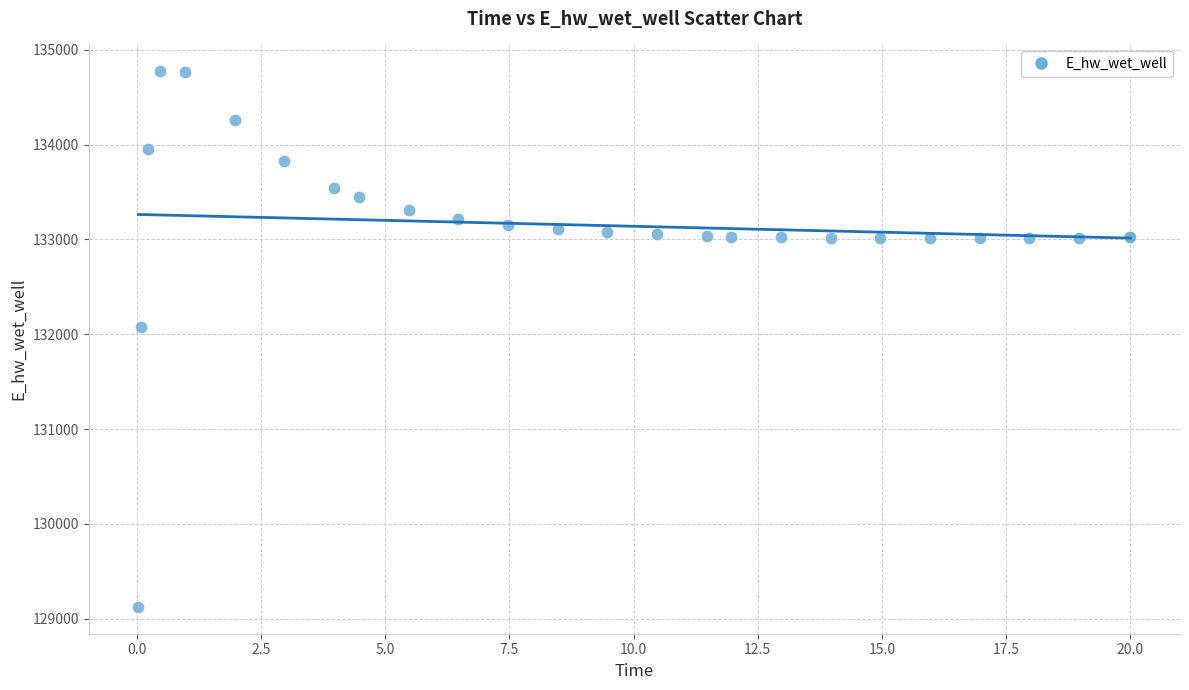

What Y value in the scatter plot is closest to 131948?

132072.0